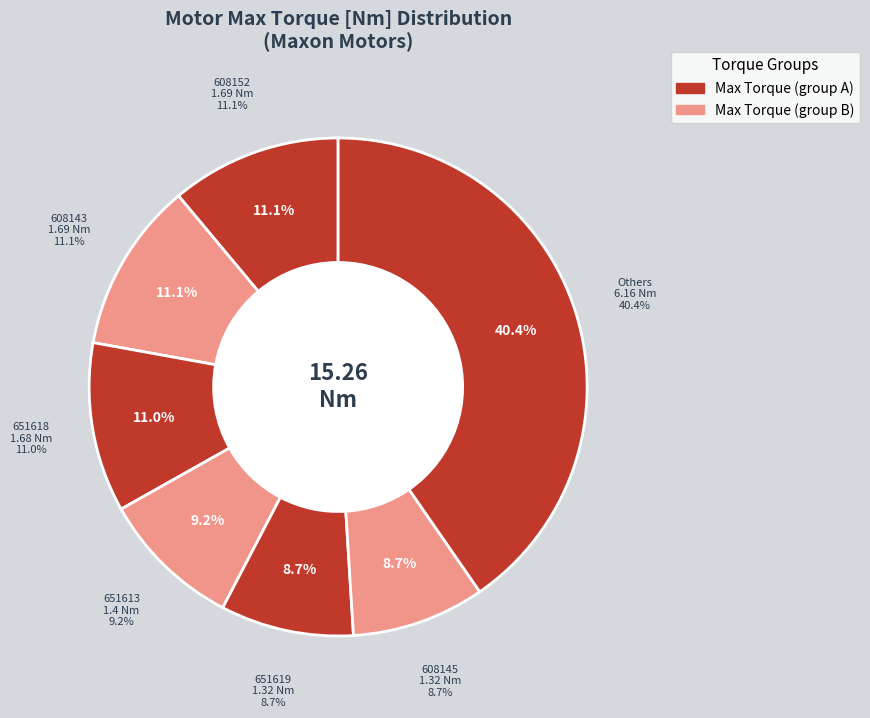

Is there a majority slice in this chart?

No